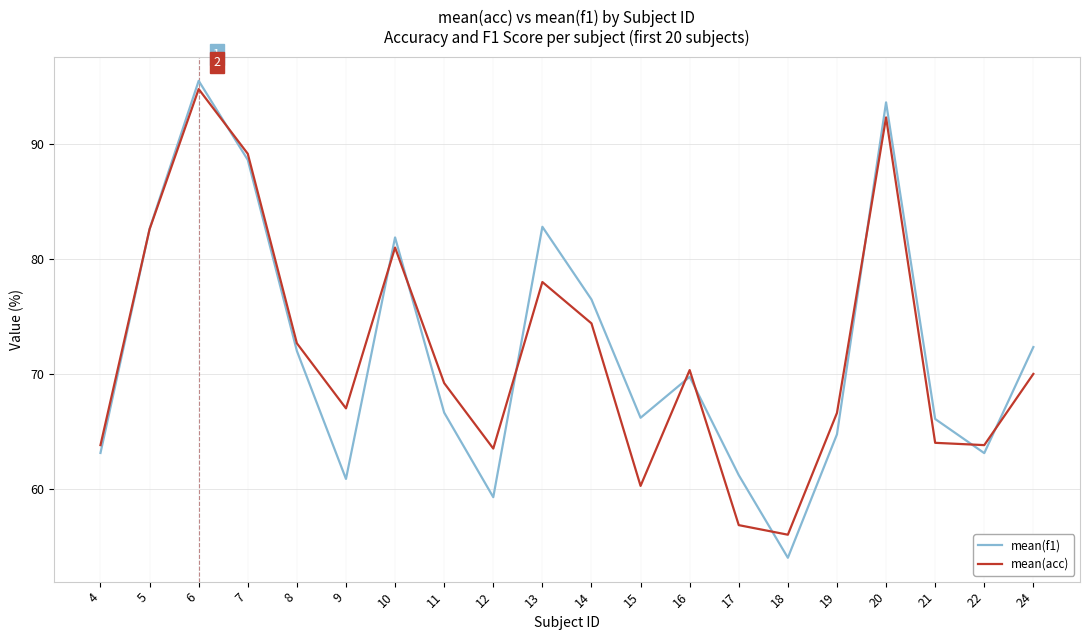

Which category has the highest value across all series?

6